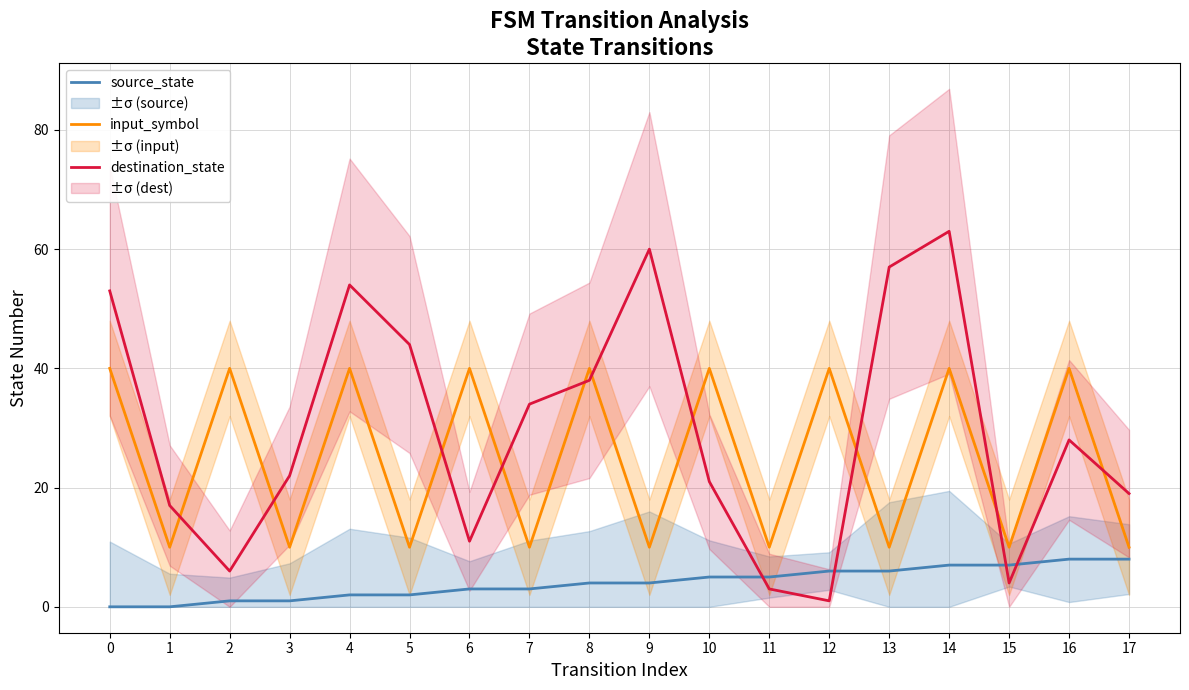

How many distinct data groups are displayed?

3